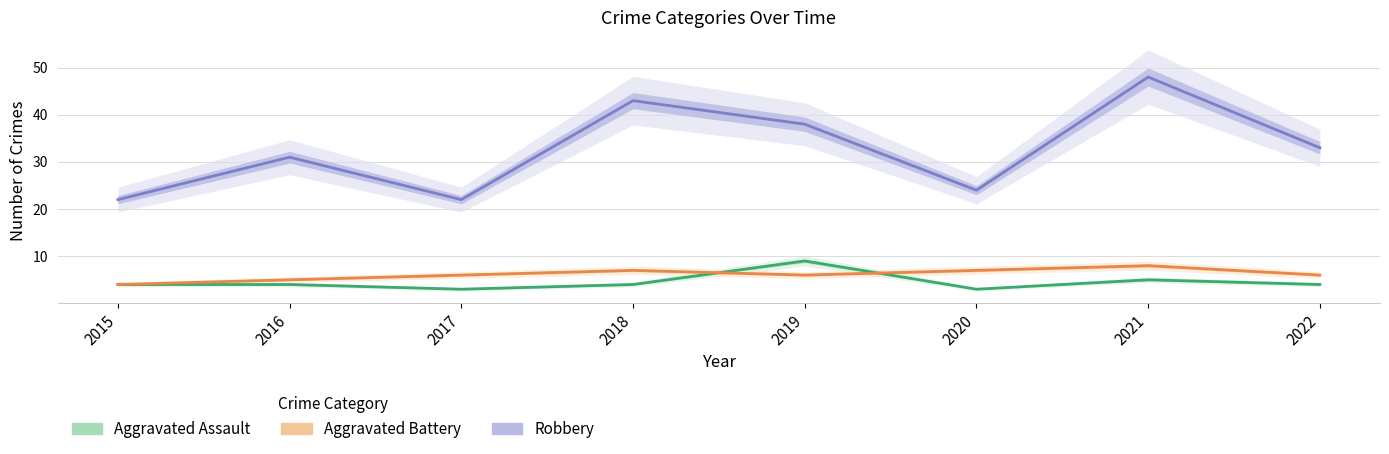

Reading left to right, list all the values displayed in this chart.

Aggravated Assault: 4	4	3	4	9	3	5	4
Aggravated Battery: 4	5	6	7	6	7	8	6
Robbery: 22	31	22	43	38	24	48	33